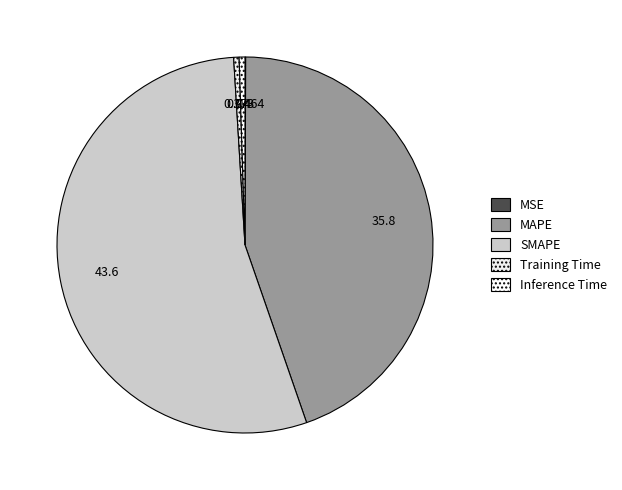

Is the sum of Inference Time and MSE greater than half?

No